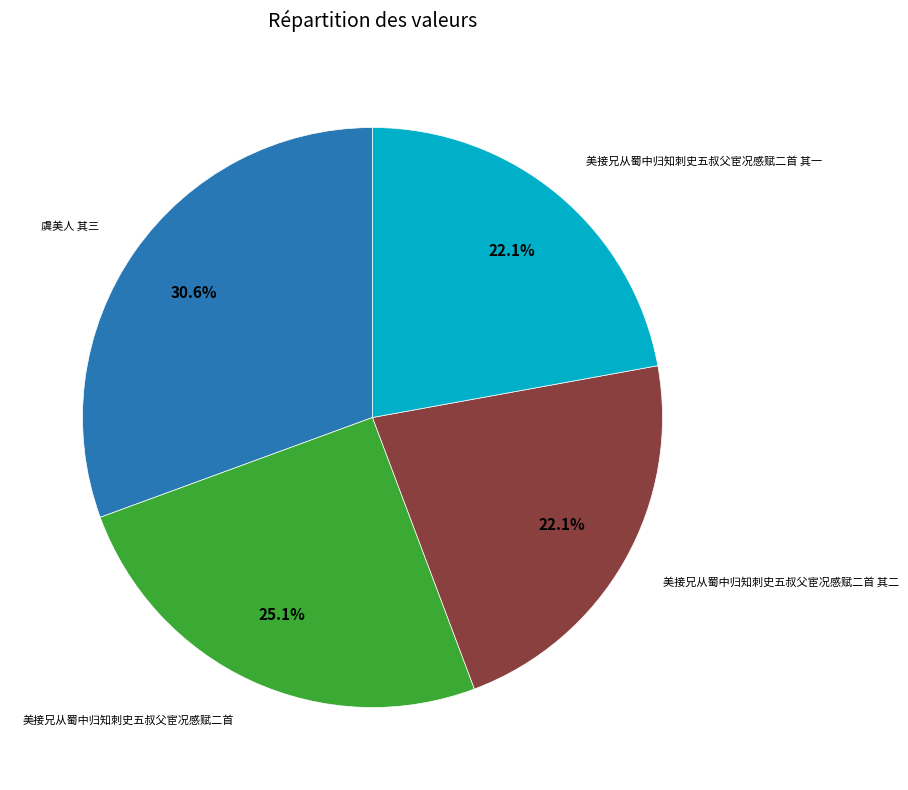

Is there a majority slice in this chart?

No